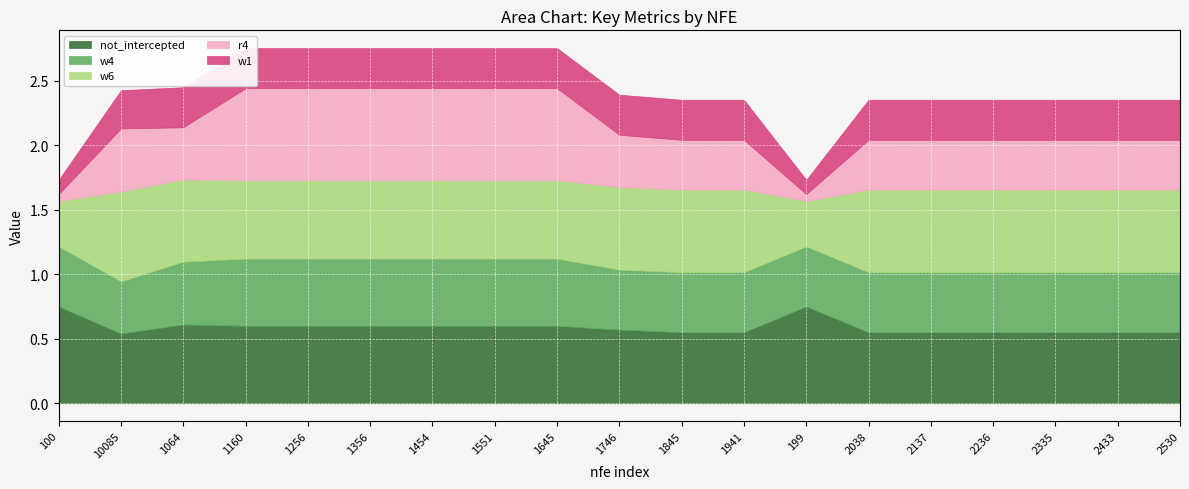

True or false: not_intercepted has a value of 0.6 at 1454.

True